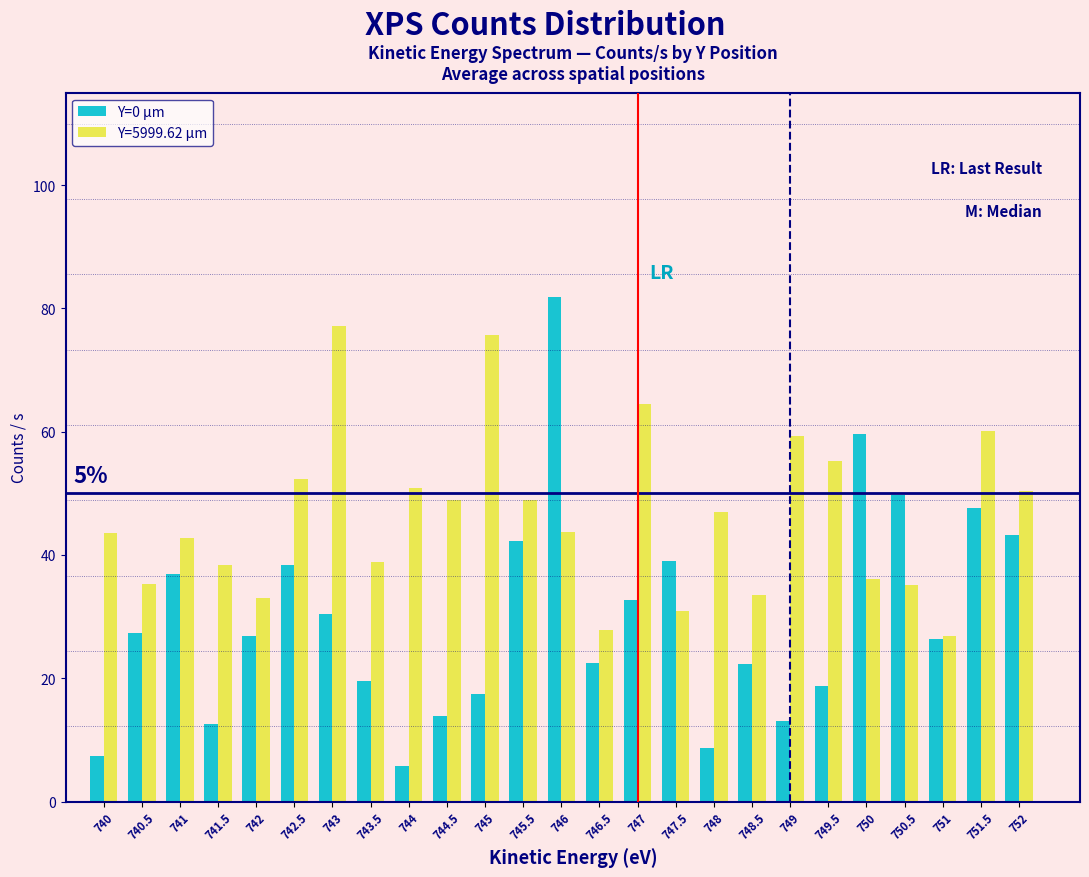

What is the sum of all Y=0 µm values?

744.2